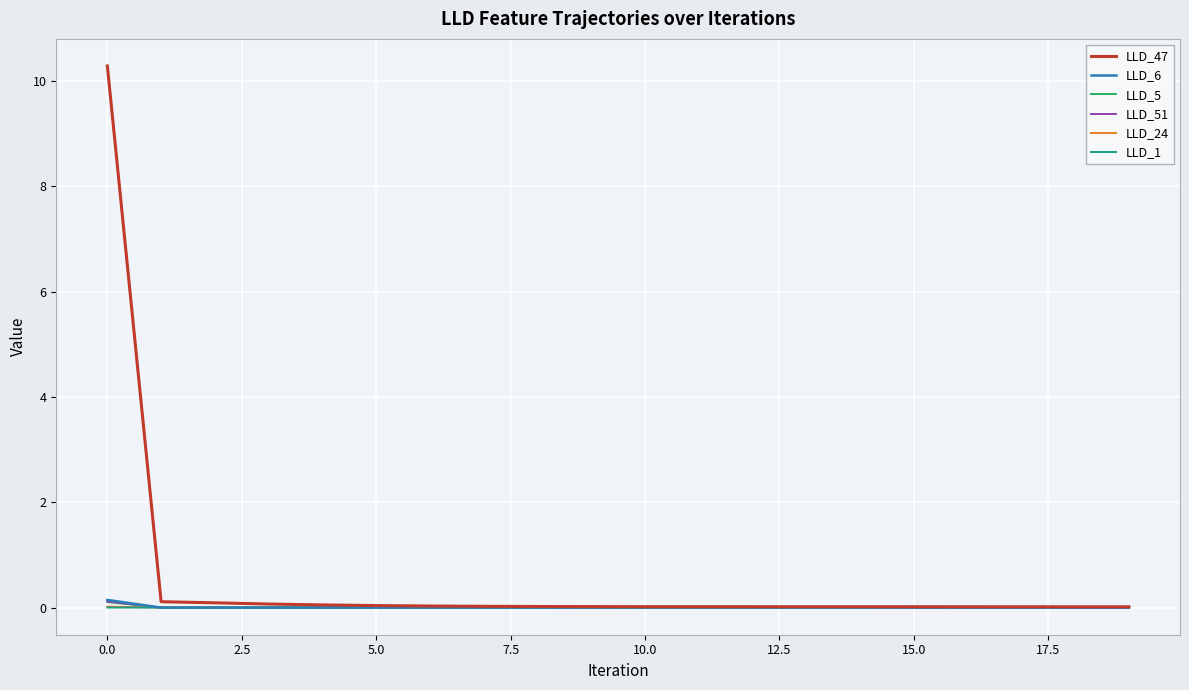

Which series has the largest total across all categories?

LLD_47